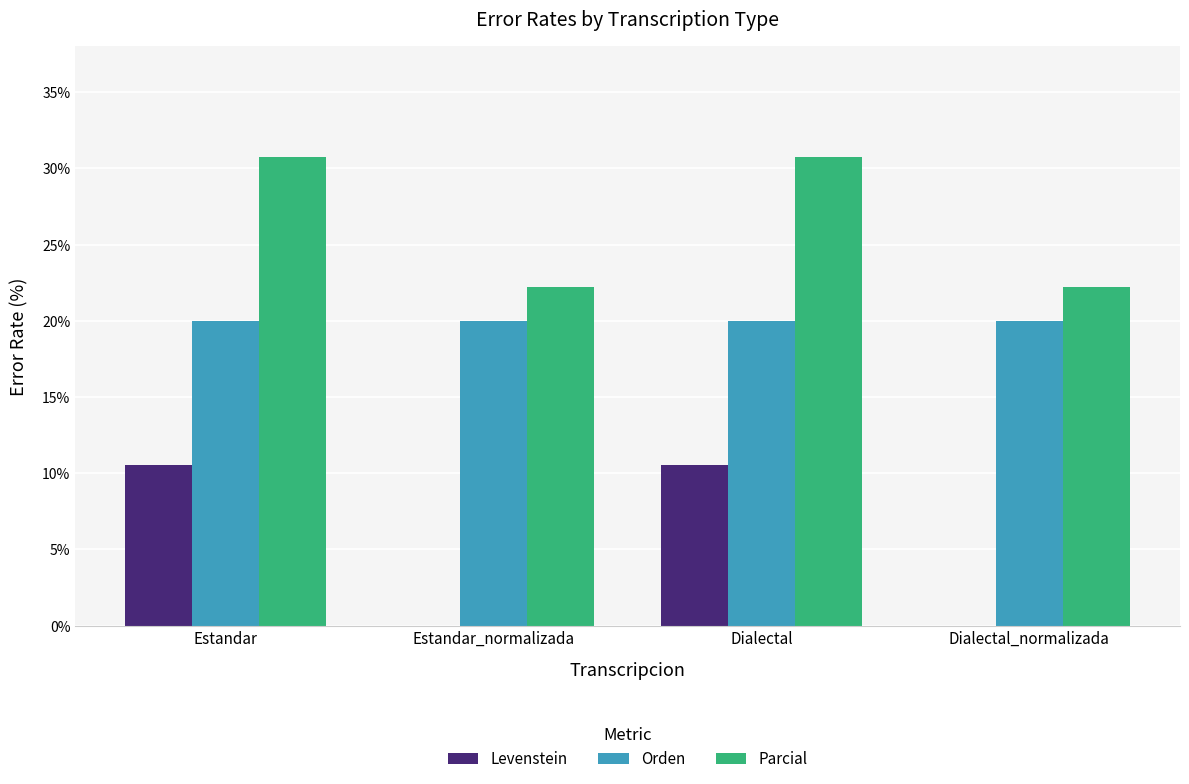

Does the chart contain stacked bars?

No